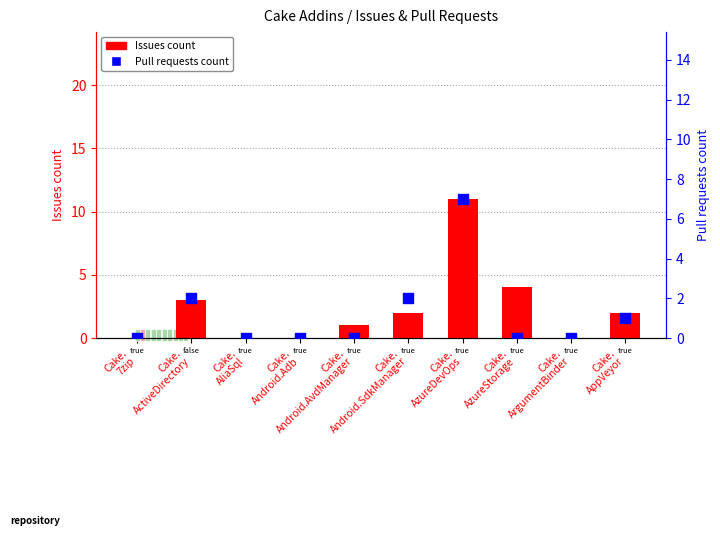

Which series has the largest total across all categories?

Issues count